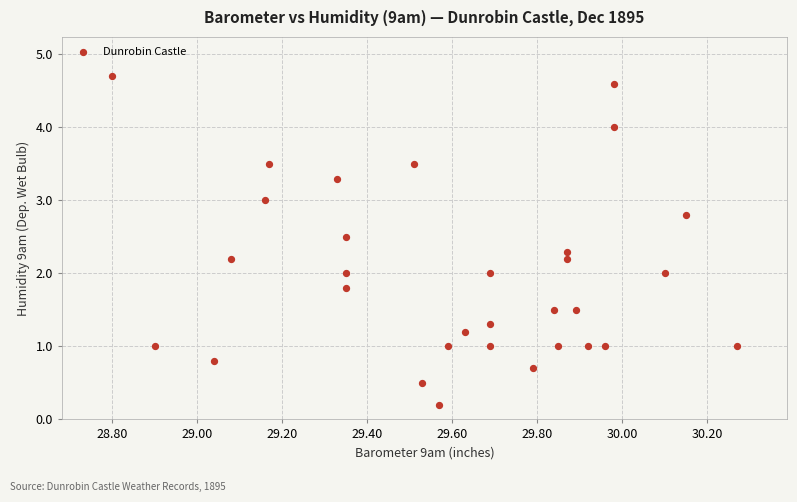

What is the range of X values (max minus min)?

1.5